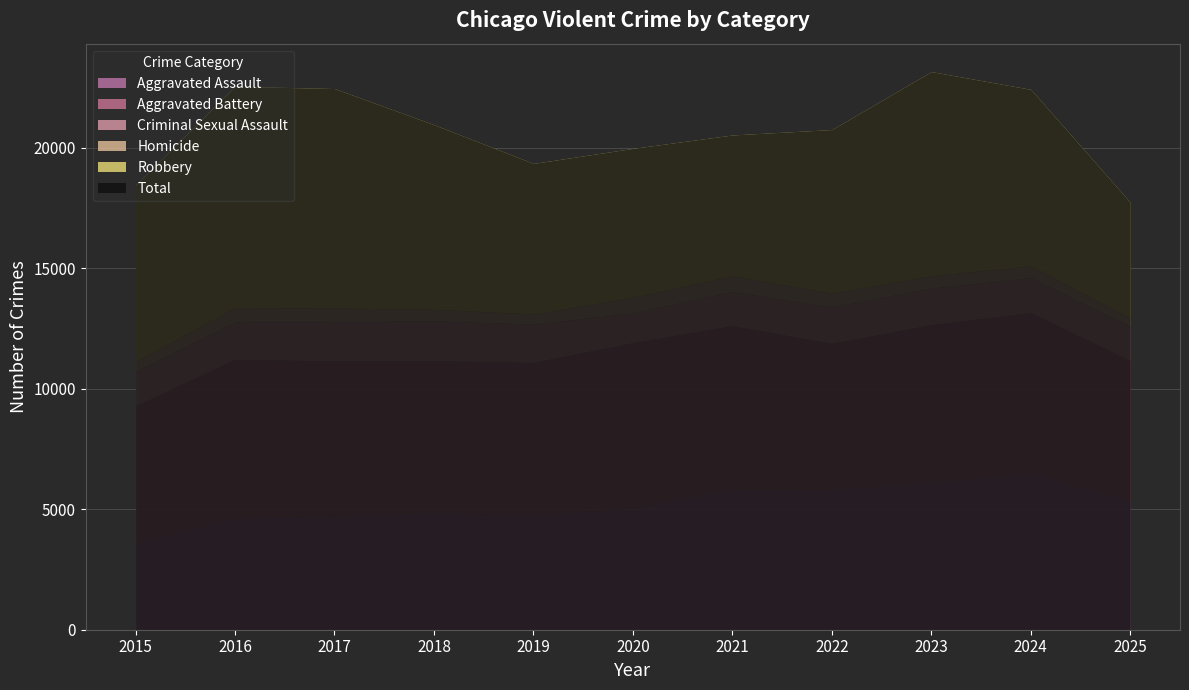

The Aggravated Battery series shows 2693 at 2017. True or false?

False